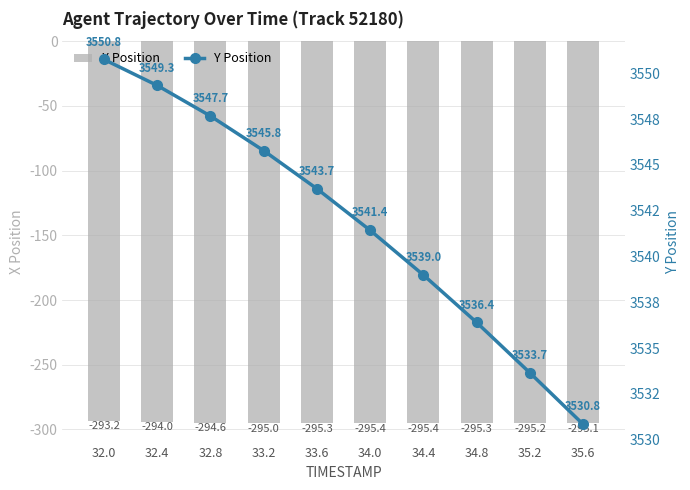

Which category has the highest value in the X Position series?

32.0